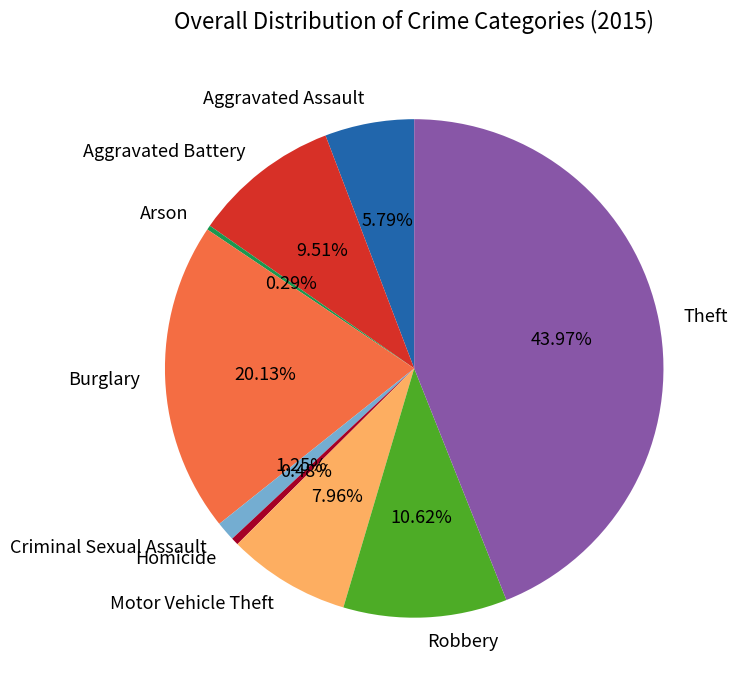

How many slices are in this pie chart?

9